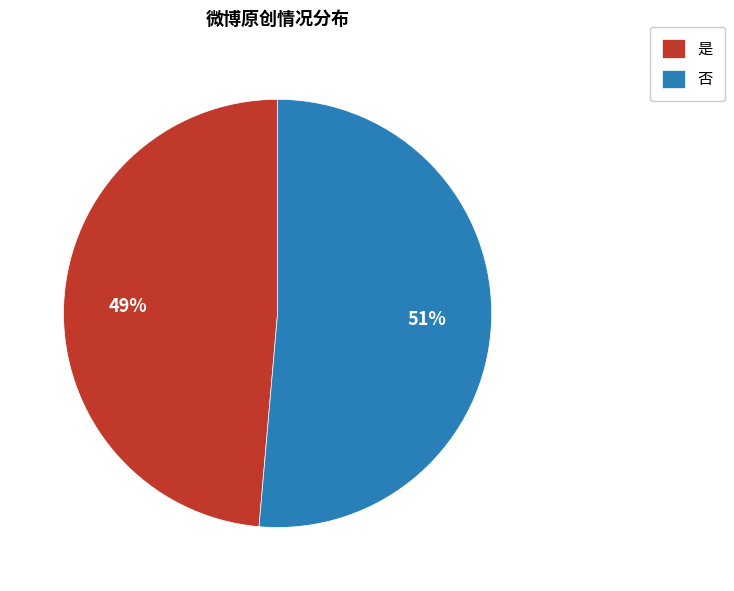

The 否 slice represents 57% of the pie. True or false?

False